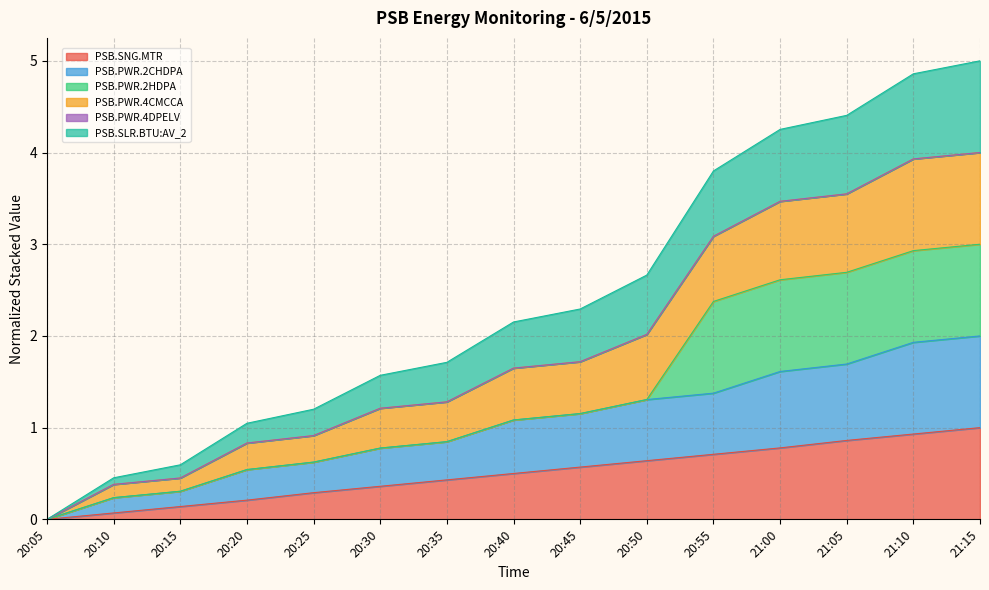

What is the total value across all series at 20:50?

2.7